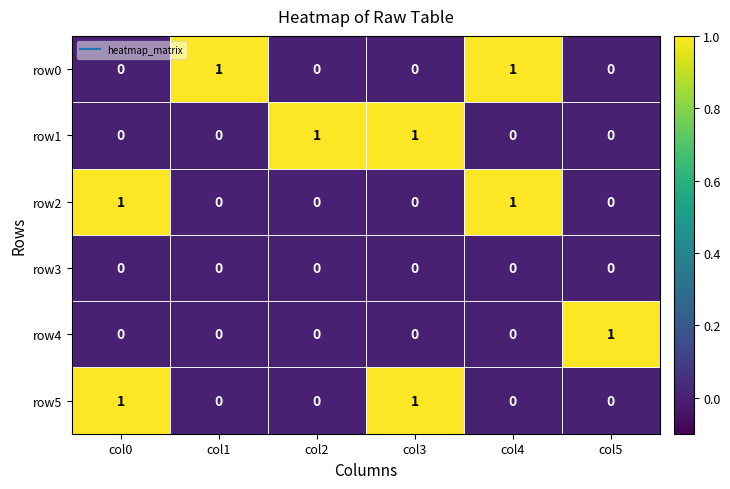

Is it true that row0 equals 1 at col4?

True